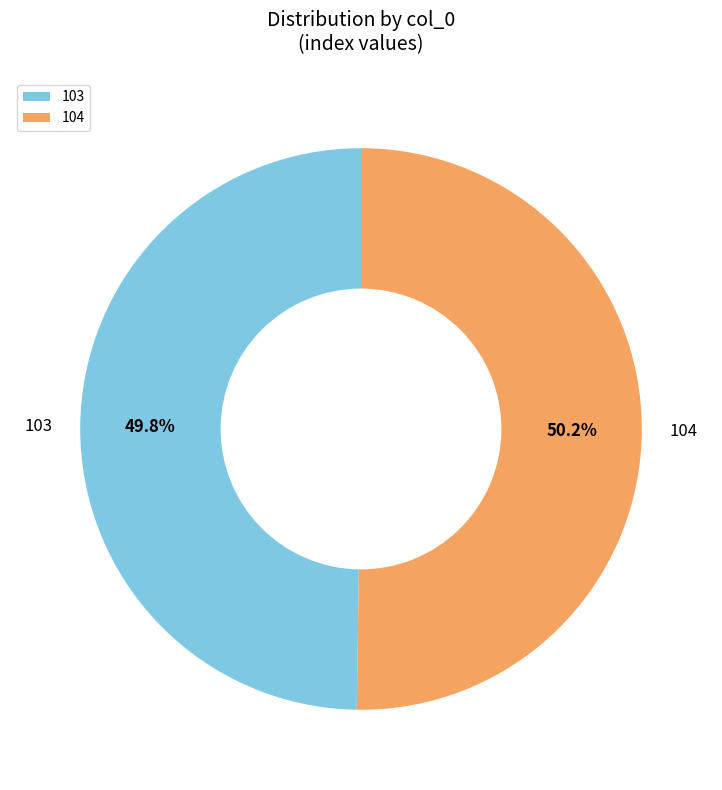

Approximately how many times larger is the value at 103 compared to 104?

1.0